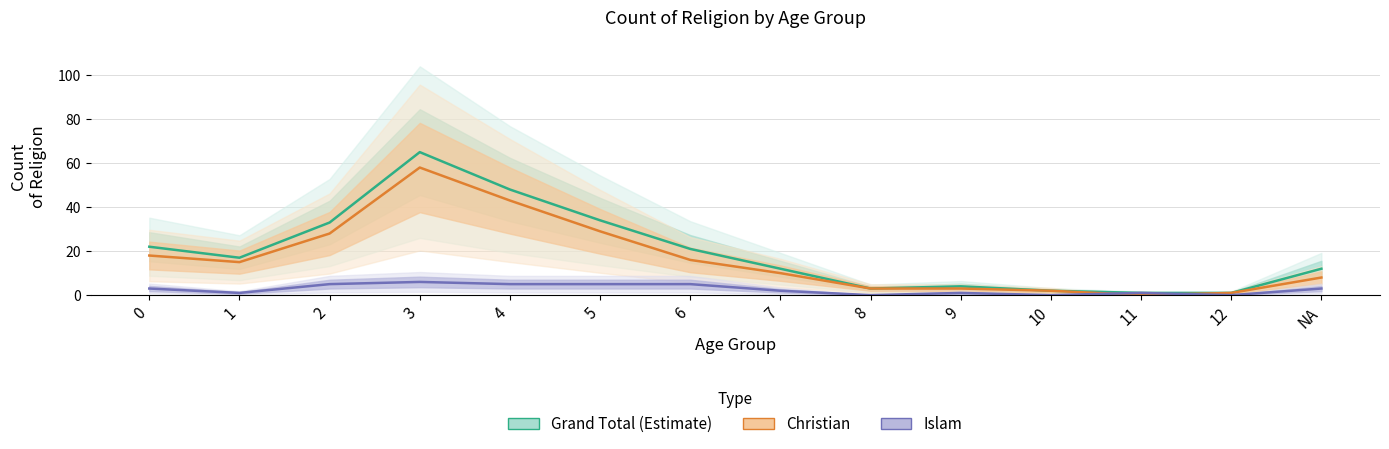

In Grand Total (Estimate), how many points are higher than both neighbors (excluding endpoints)?

2